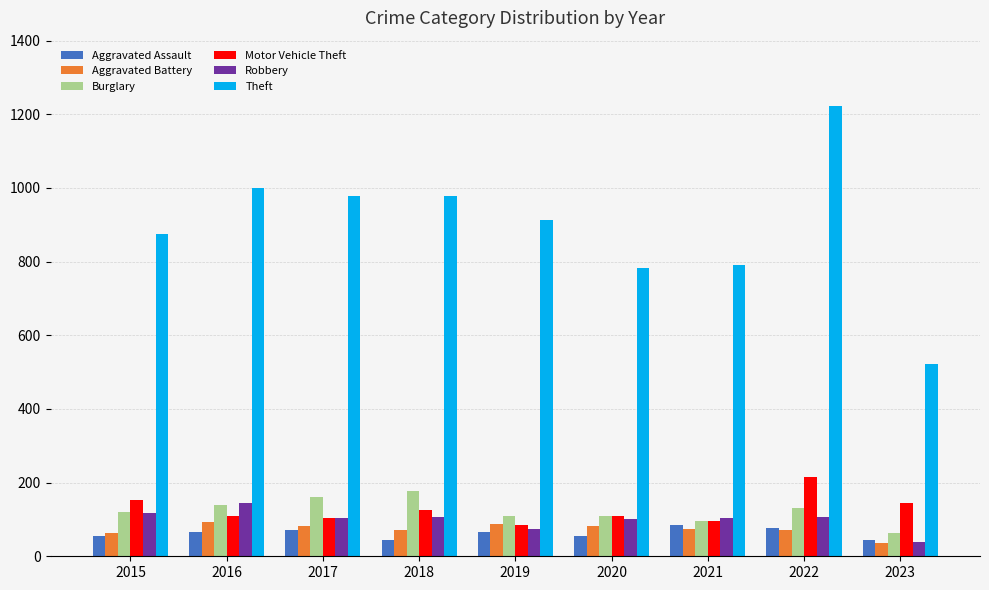

What is the sum of the Aggravated Battery values at 2021 and 2015?

139